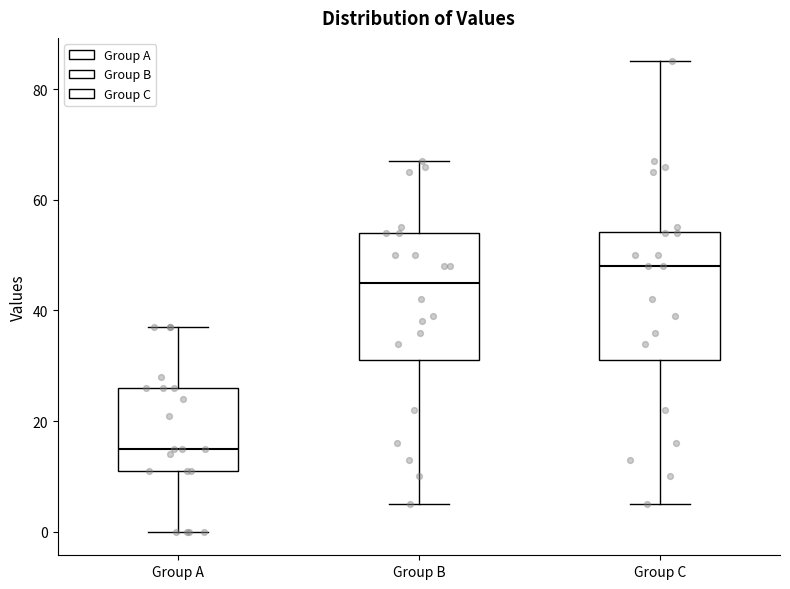

Which box's median line is the highest?

Group C